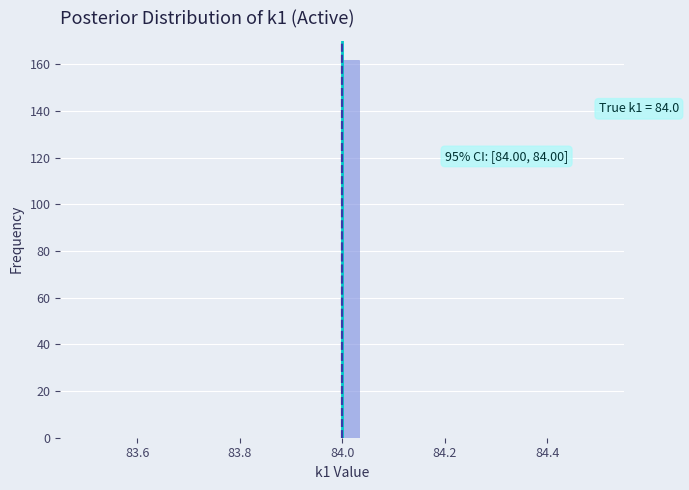

Around what value on the x-axis is the tallest bar? Give the approximate position of its centre, as read against the axis.

84.02